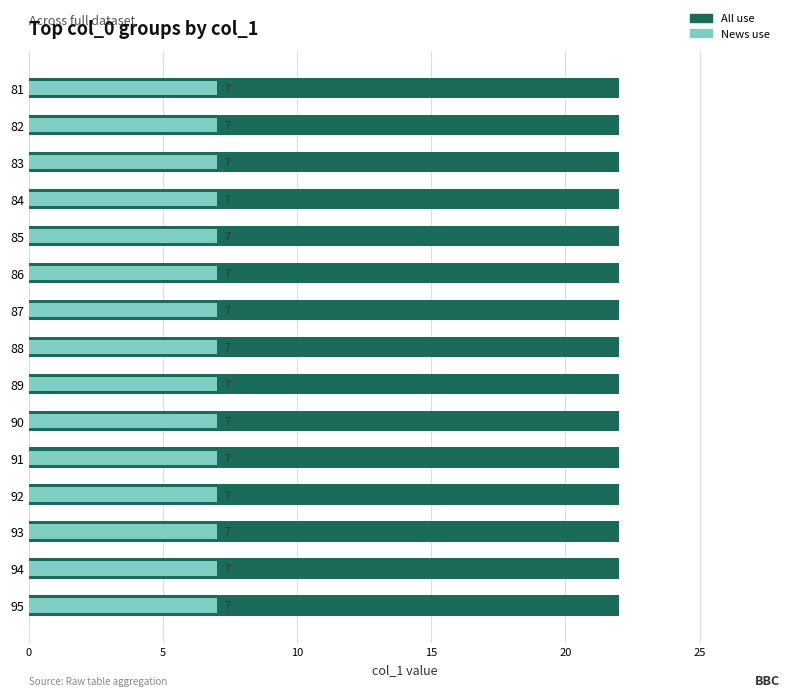

Rank the series by their maximum value, from highest to lowest.

All use, News use